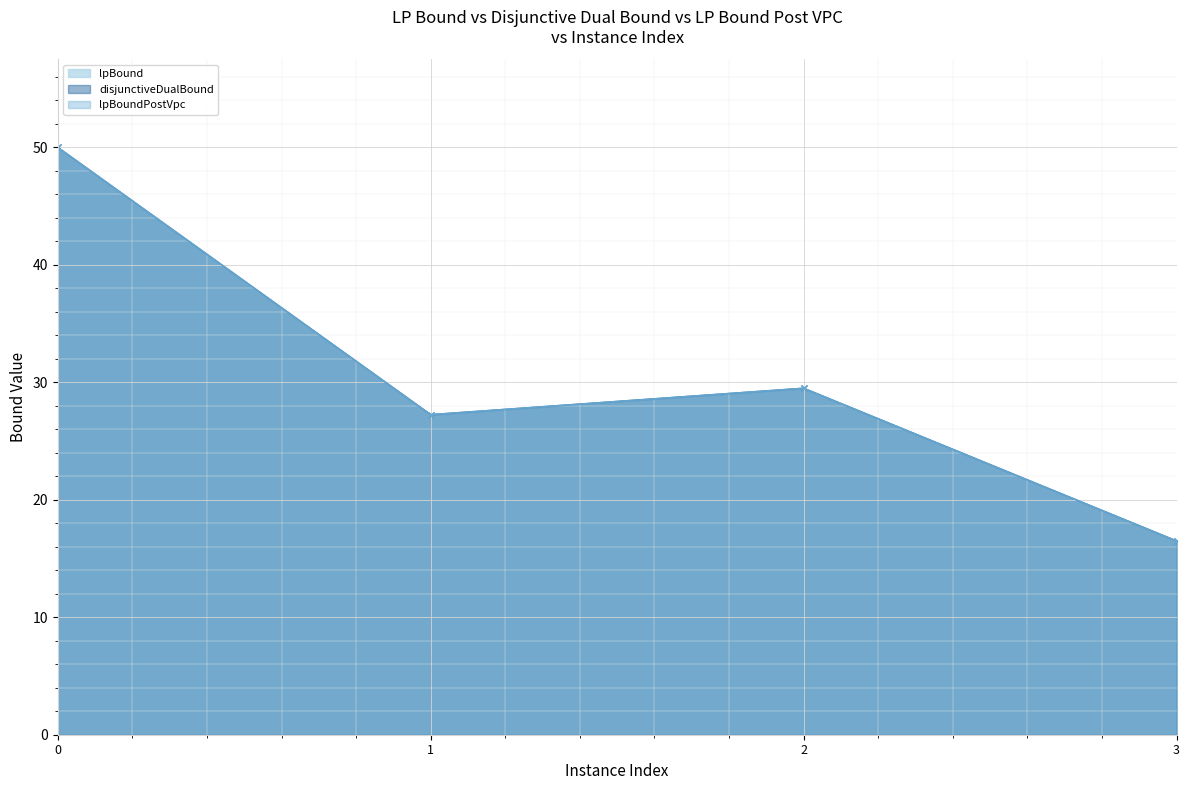

Reading right to left, transcribe all the data shown in this chart.

lpBound: 3=16.5	2=29.5	1=27.2	0=50.0
disjunctiveDualBound: 3=16.5	2=29.5	1=27.2	0=50.0
lpBoundPostVpc: 3=16.5	2=29.5	1=27.2	0=50.0